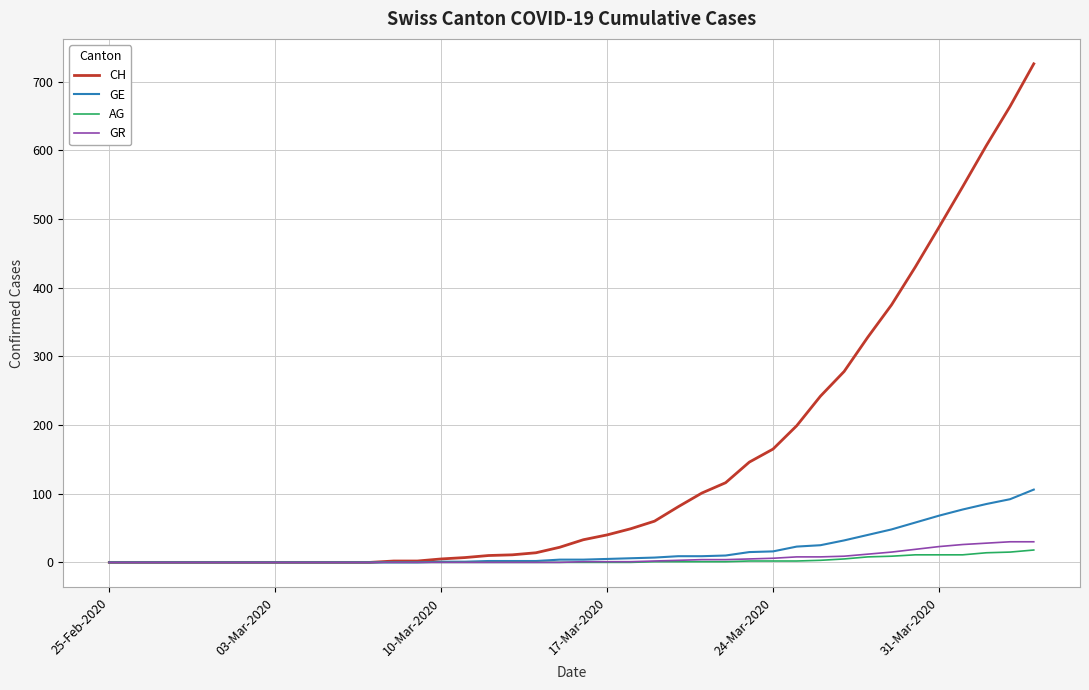

Which series has the largest total across all categories?

CH